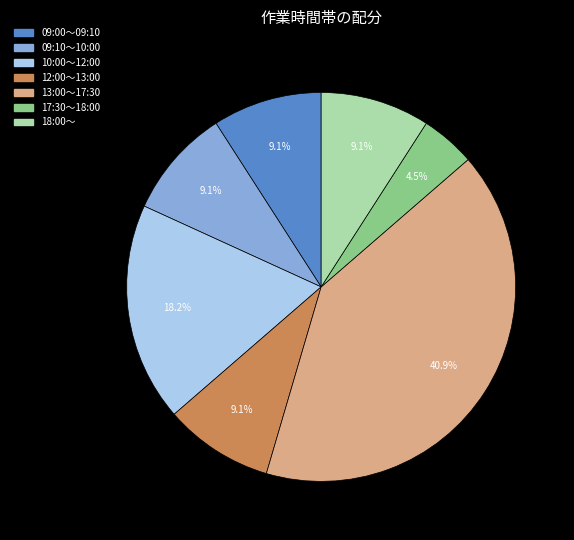

Does 13:00〜17:30 account for over 50% of the chart?

No